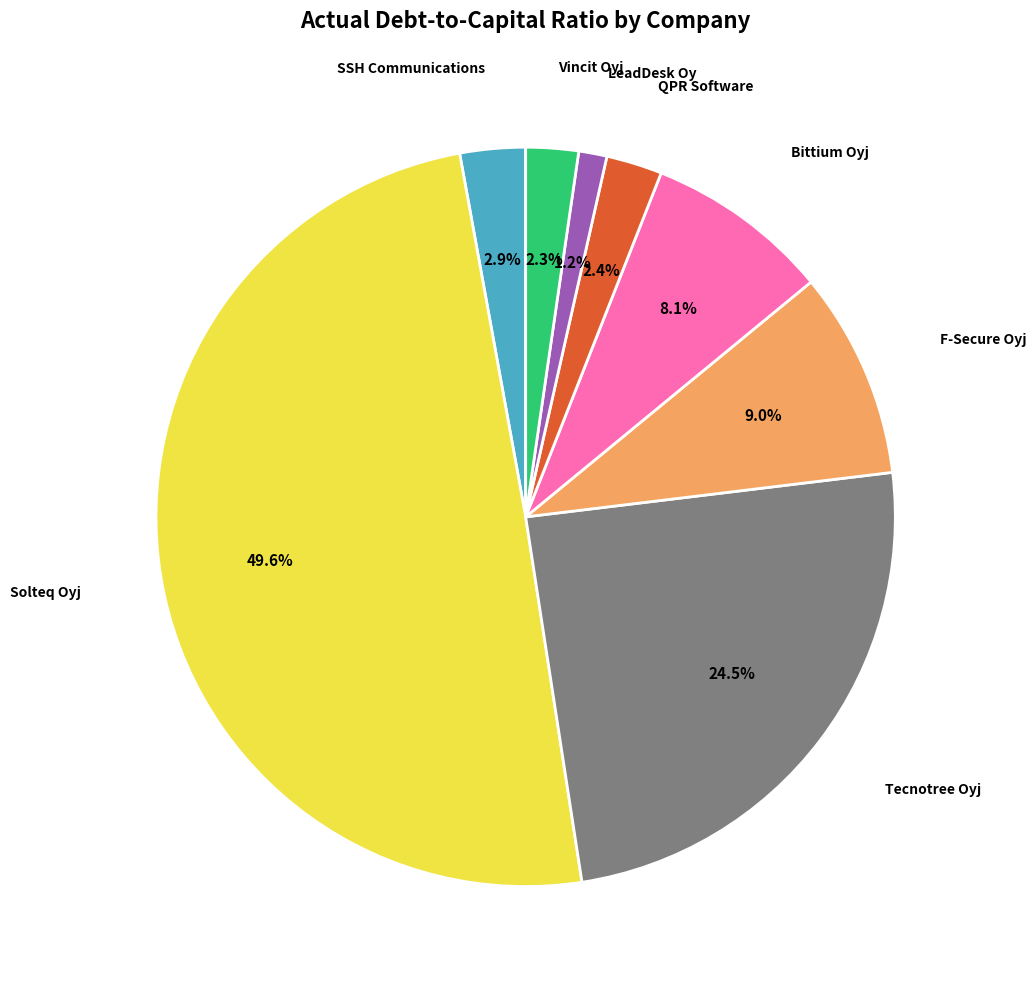

Which slice is the largest?

Solteq Oyj